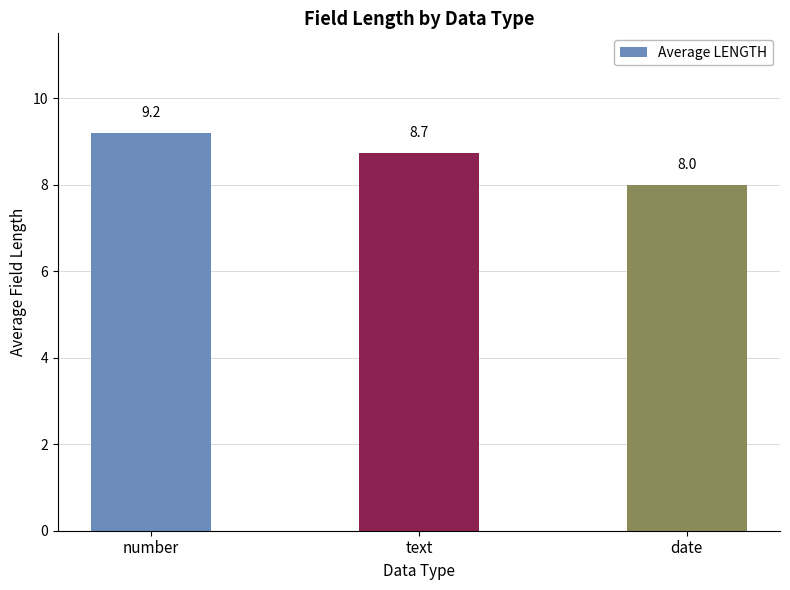

What position from the left is text?

2